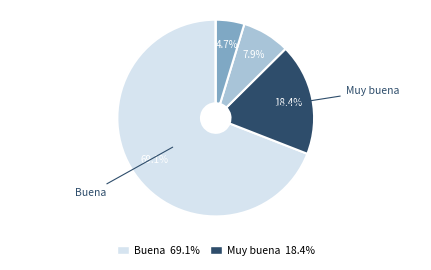

What is the largest slice in the pie chart?

Buena